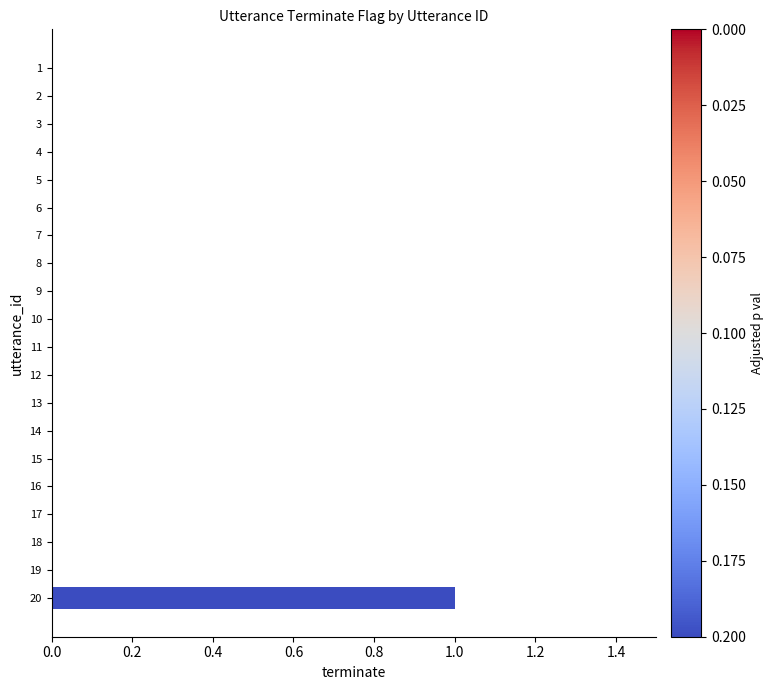

How many categories are shown in the chart?

20